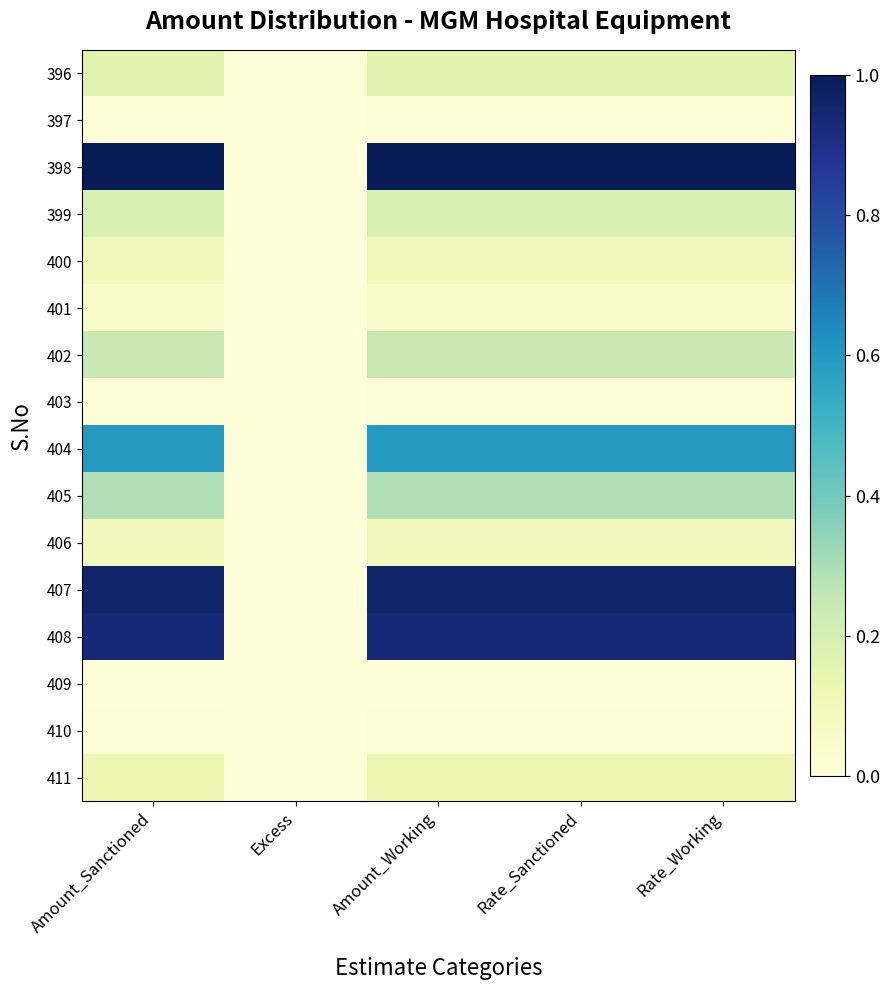

Which series has the largest total across all categories?

398